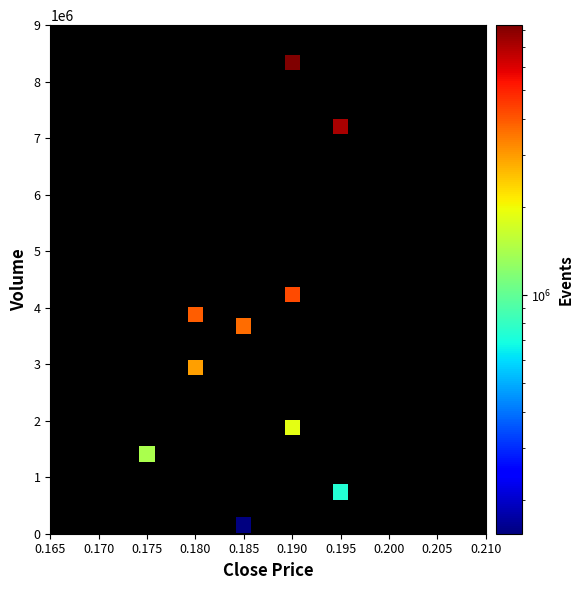

What is the range of Y values (max minus min)?

8181200